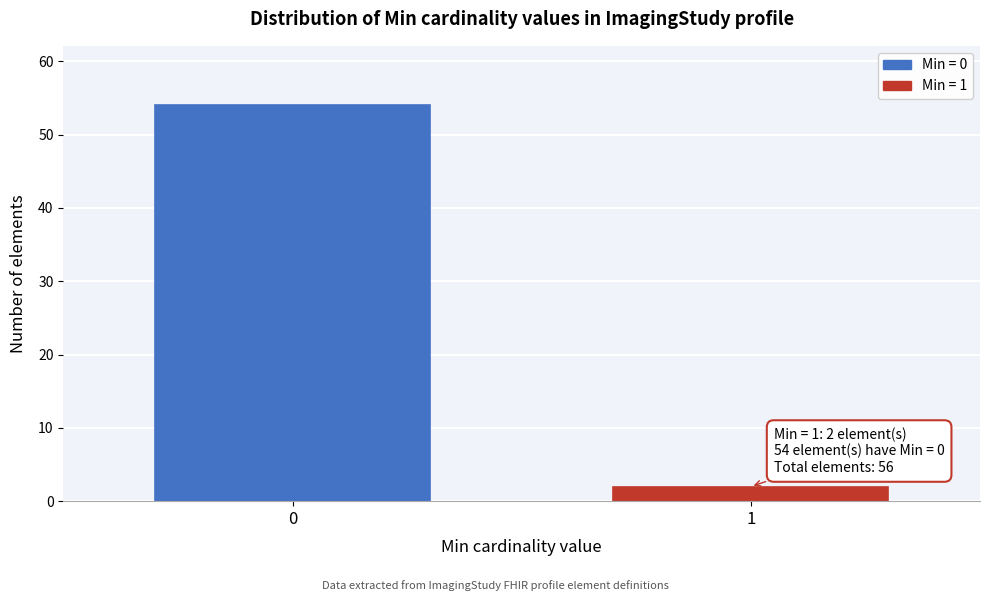

Reading left to right, extract all data points from this chart.

54	2